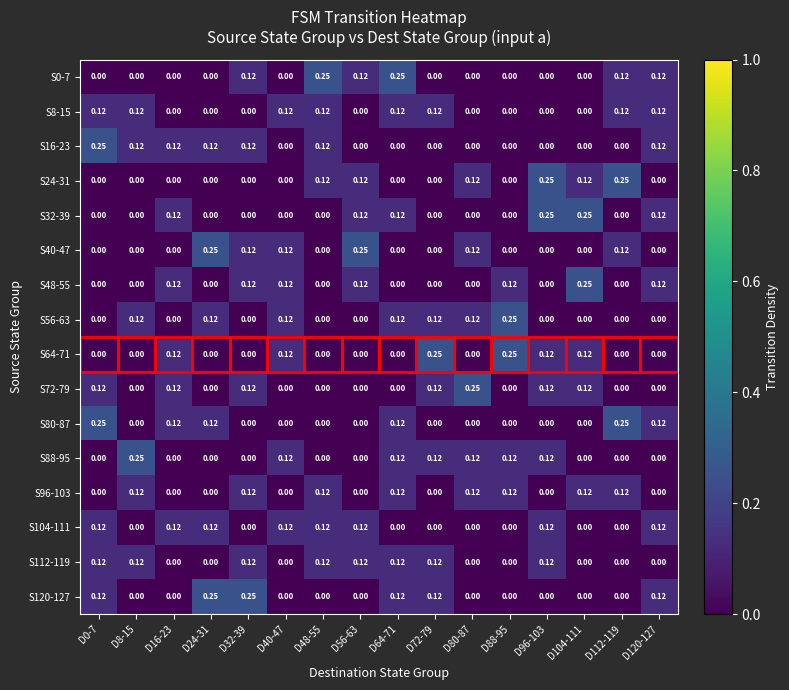

Is the value of S48-55 at D32-39 greater than the value of S104-111 at D8-15?

Yes